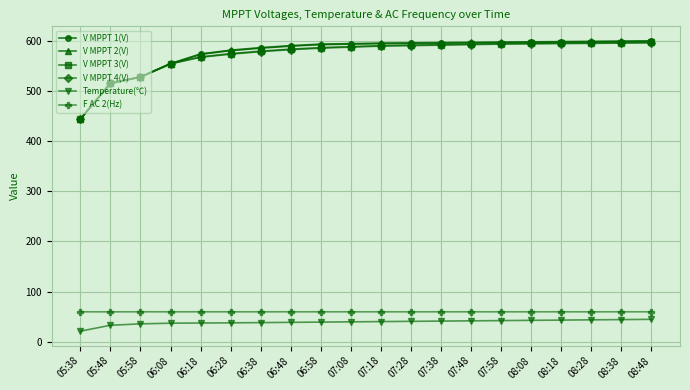

Is the value of V MPPT 3(V) at 06:38 greater than the value of V MPPT 1(V) at 06:58?

No